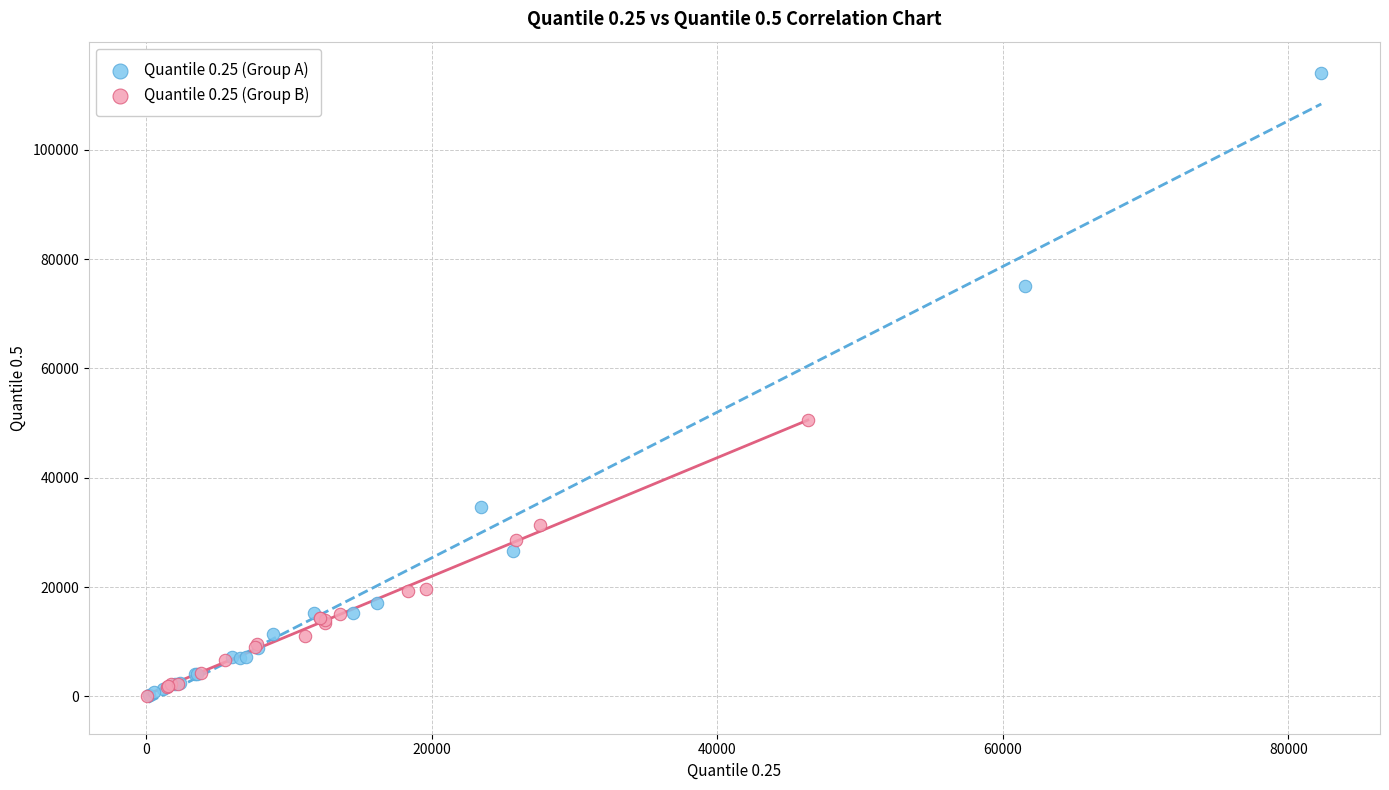

Which series has the largest Y range (max minus min)?

Quantile 0.25 (Group A)